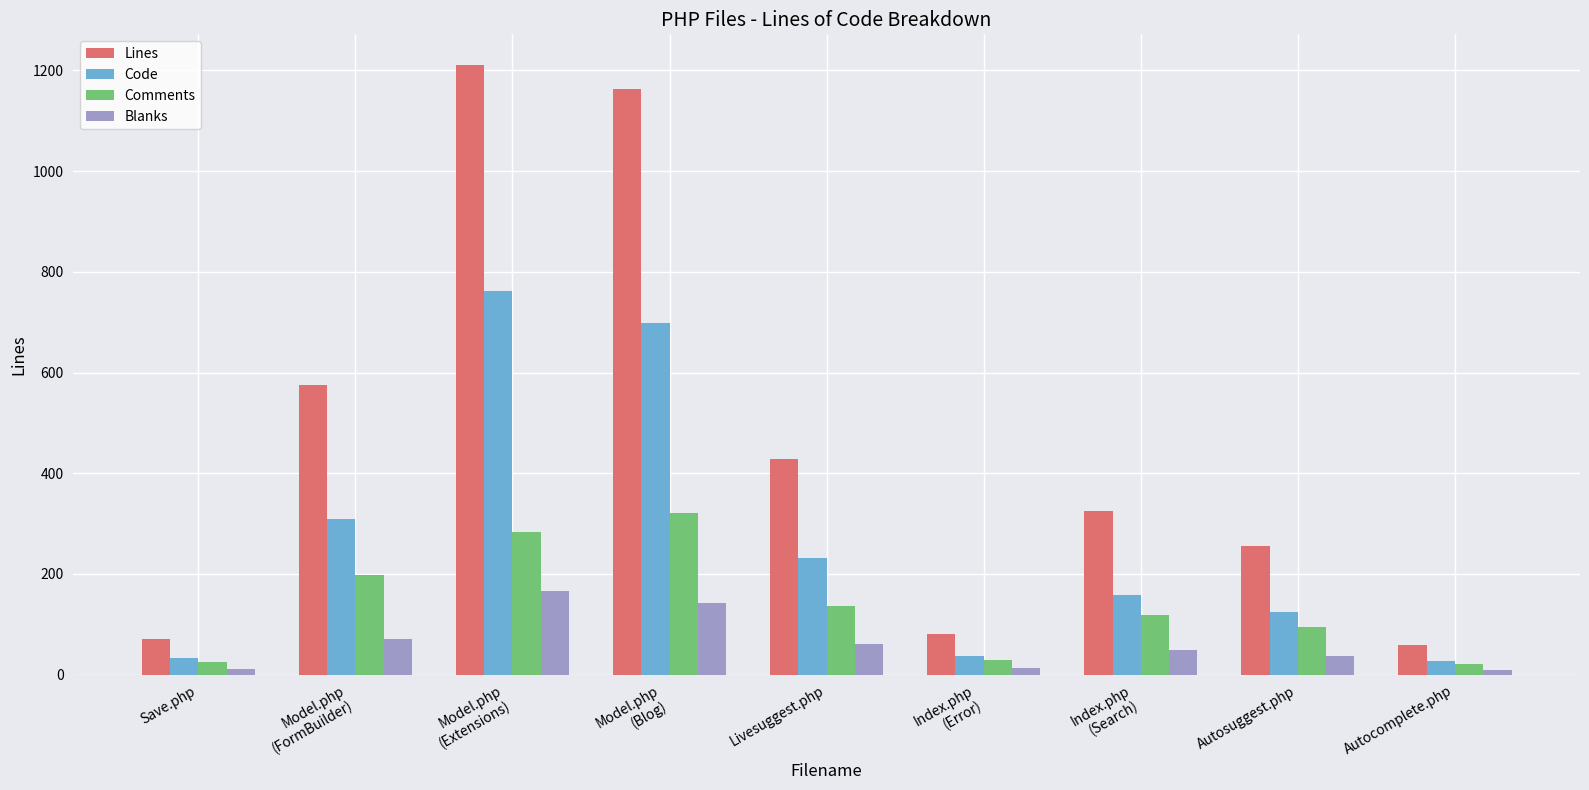

Are the bars horizontal?

No